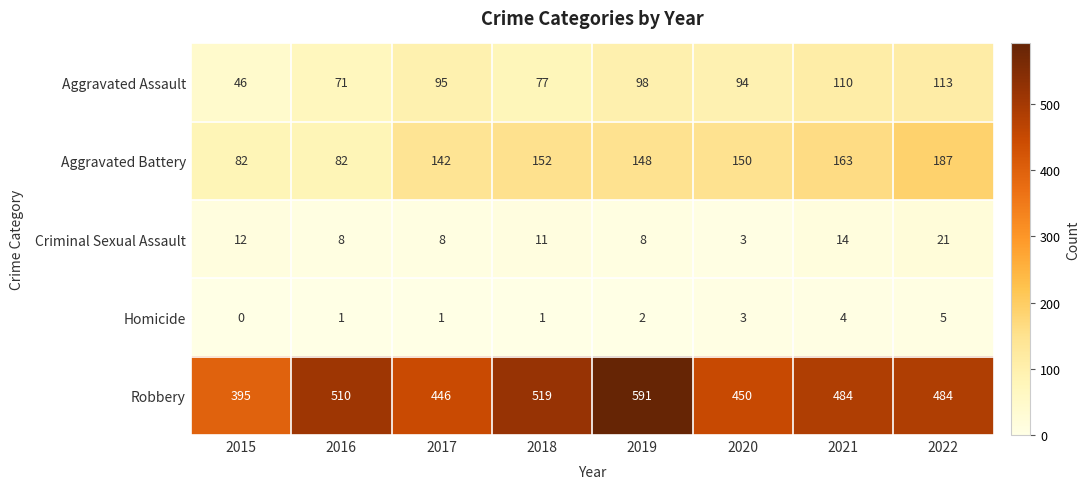

At which category is the sum across all series the highest?

2019